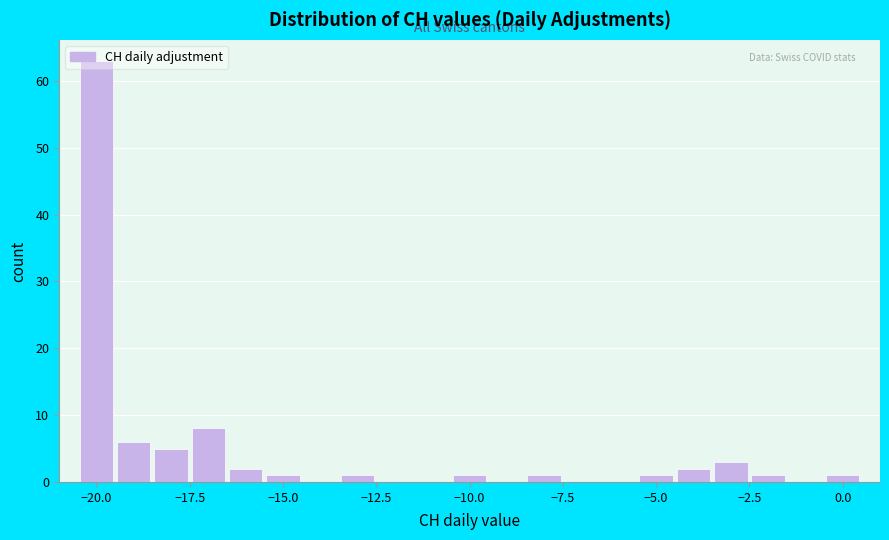

Around what value on the x-axis is the tallest bar? Give the approximate position of its centre, as read against the axis.

-20.0